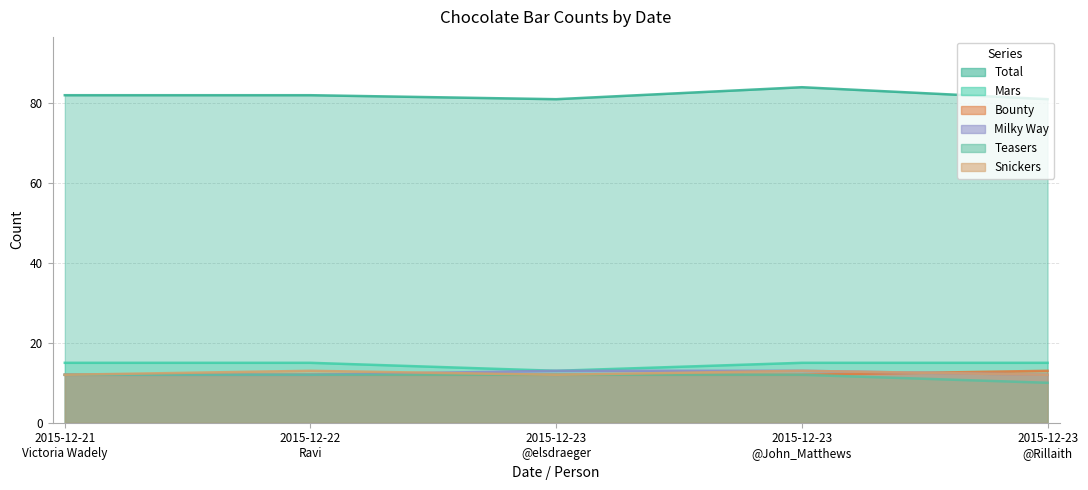

What is the label of the 5th point from the left?

2015-12-23
@Rillaith